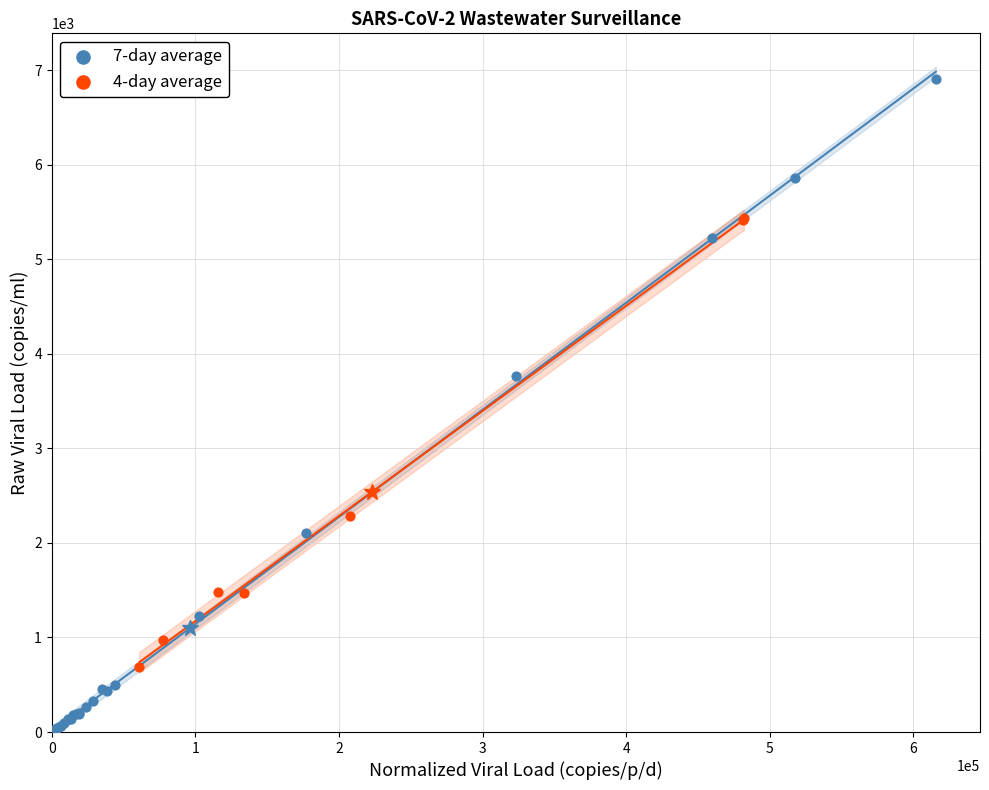

Which series has the largest Y range (max minus min)?

7-day average